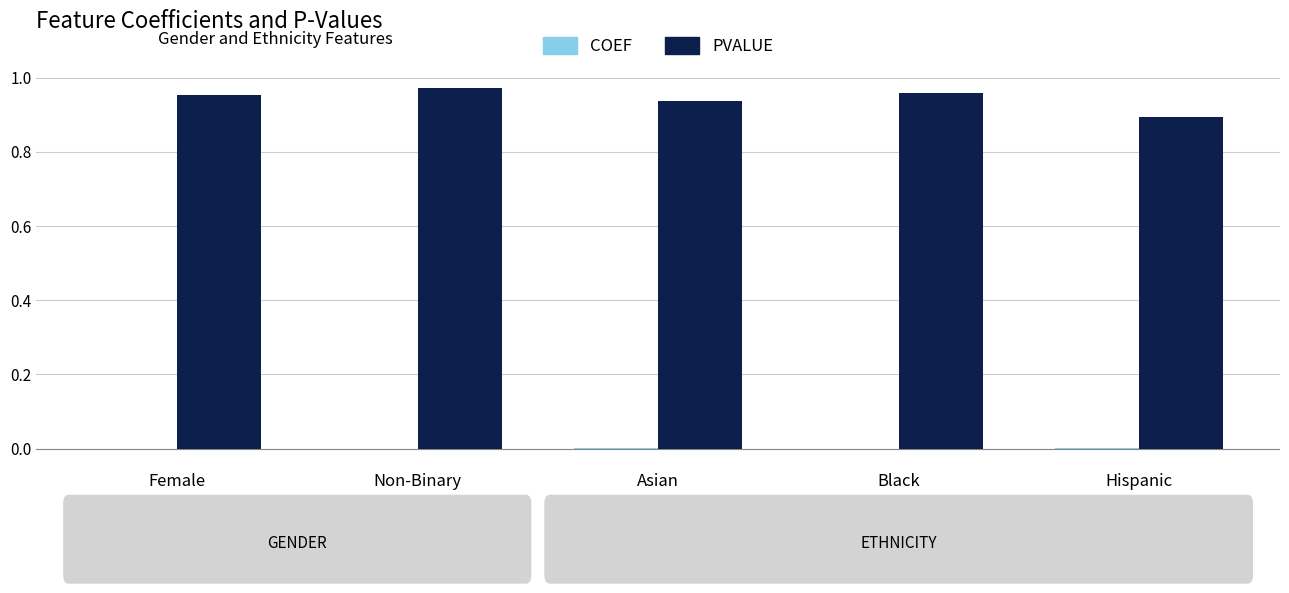

Which series has the largest total across all categories?

PVALUE